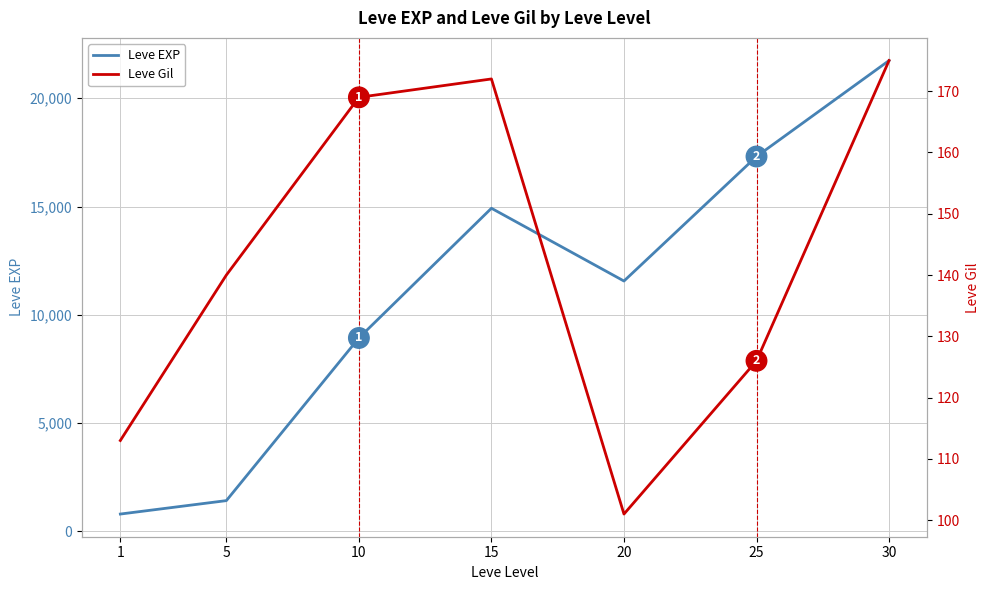

The value of Leve Gil at 1 is 113. True or false?

True